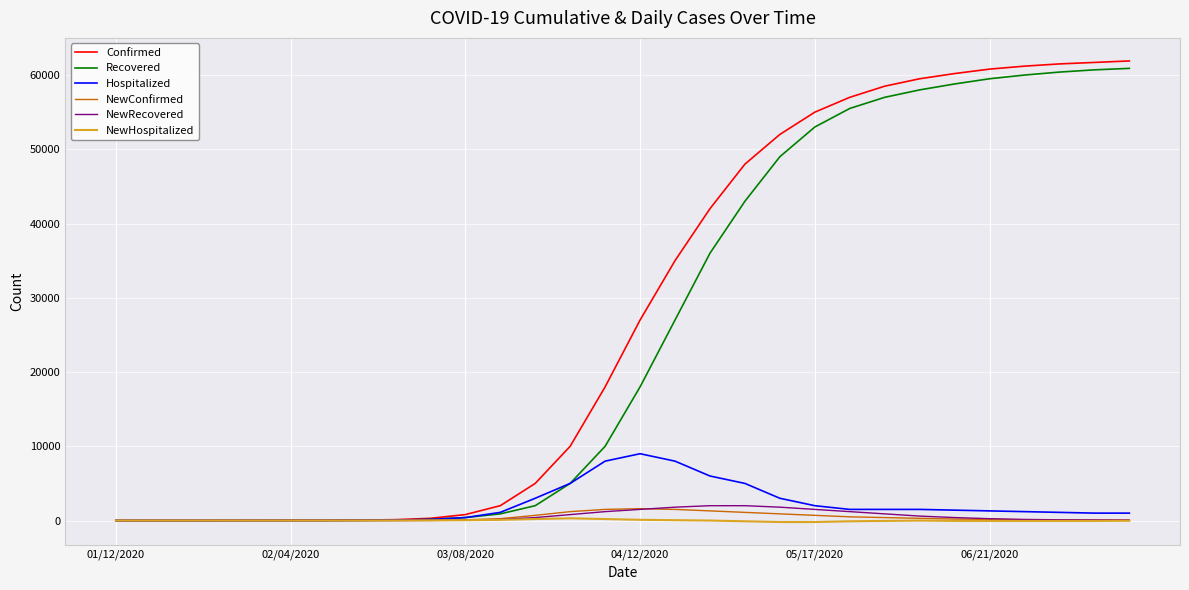

Which series has the largest range (max minus min)?

Confirmed